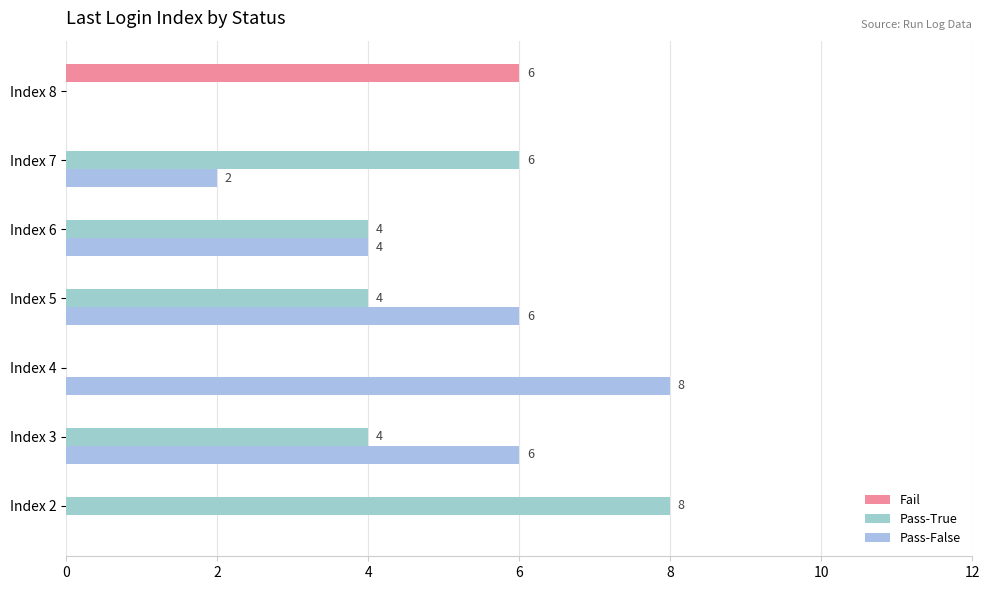

How many positive values does the Pass-True series have?

5